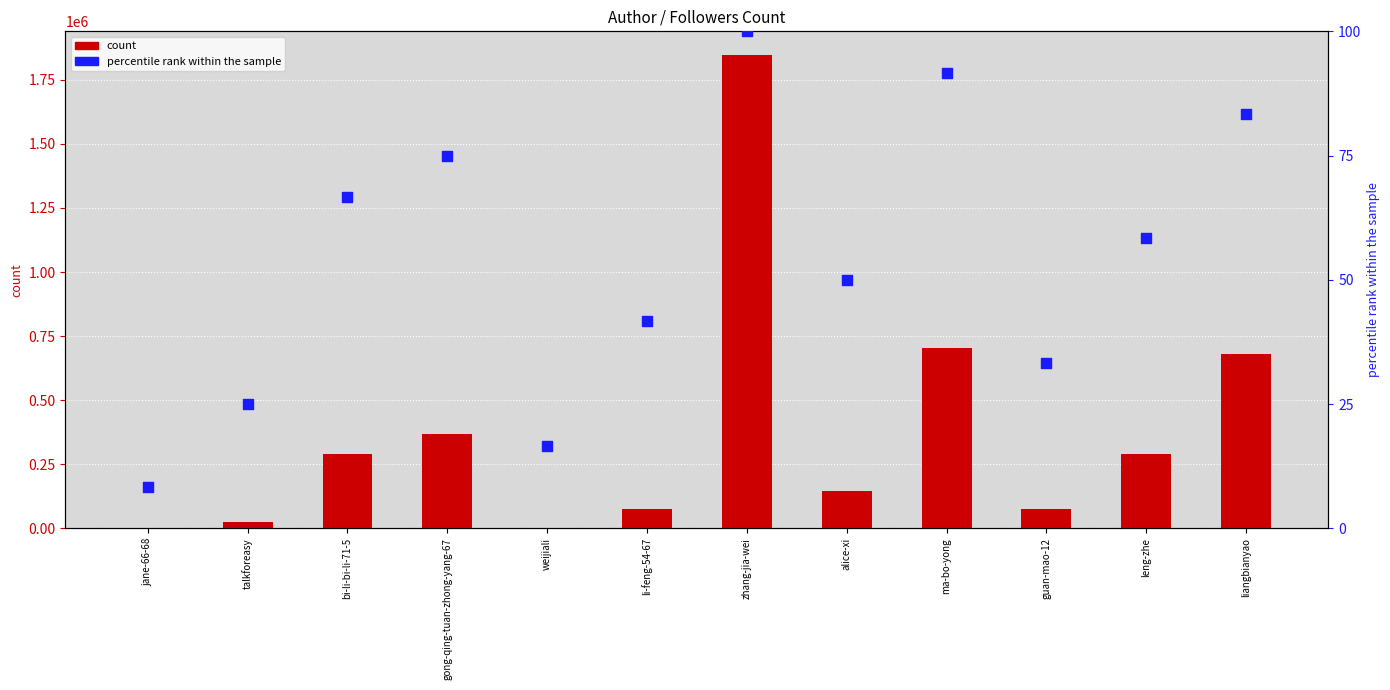

Which series has the largest Y range (max minus min)?

count